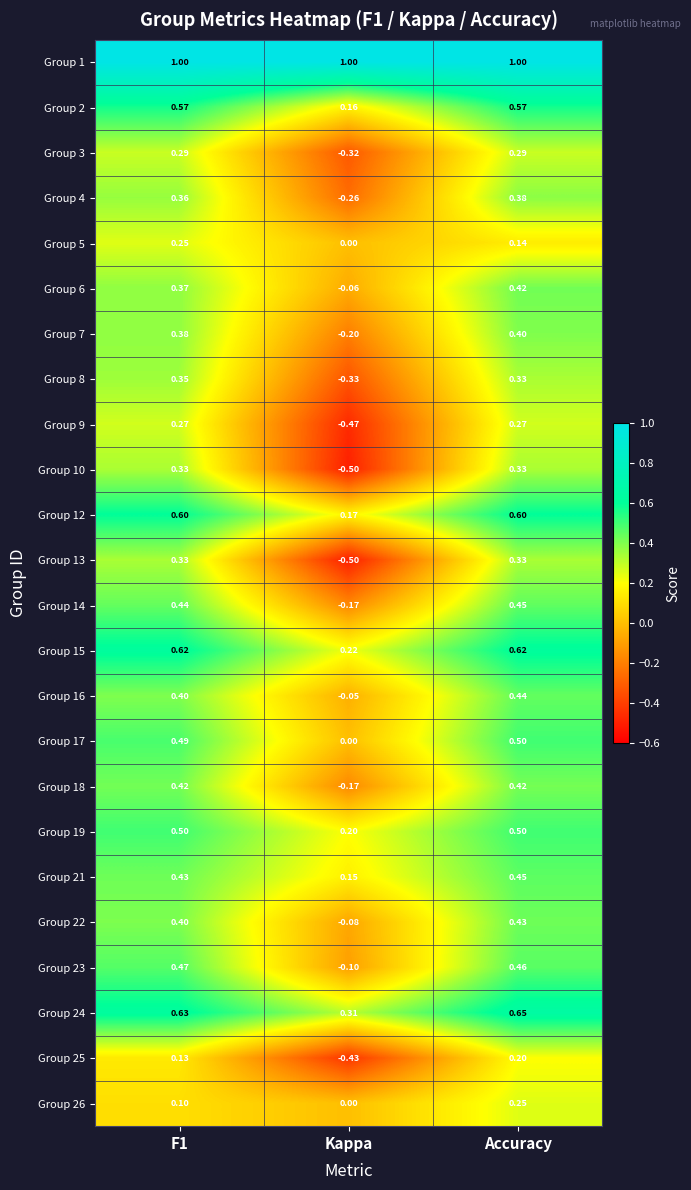

How many categories are shown in the chart?

3